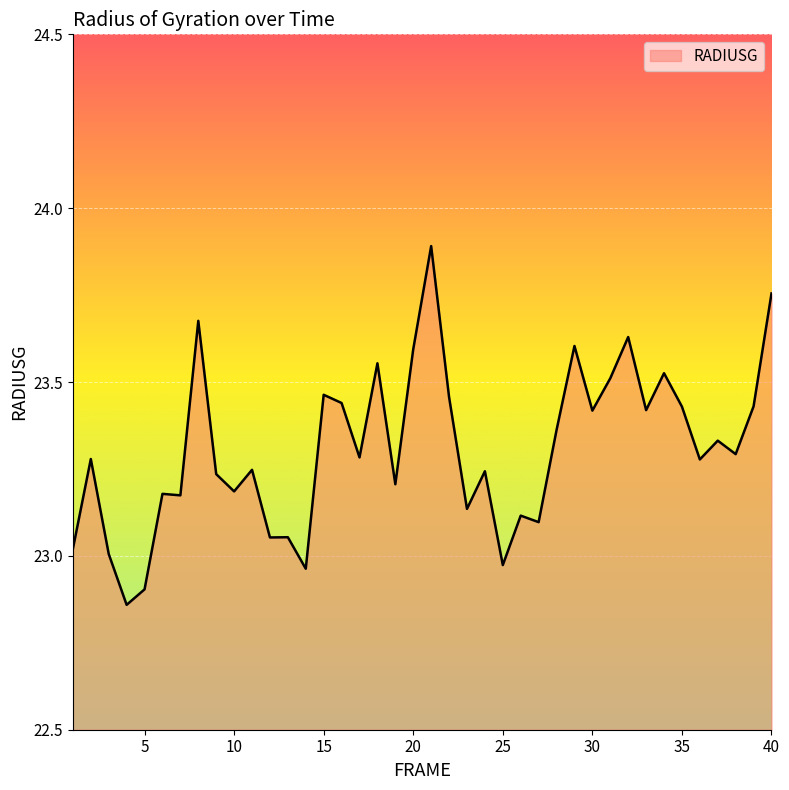

What is the maximum value shown in the chart?

23.9